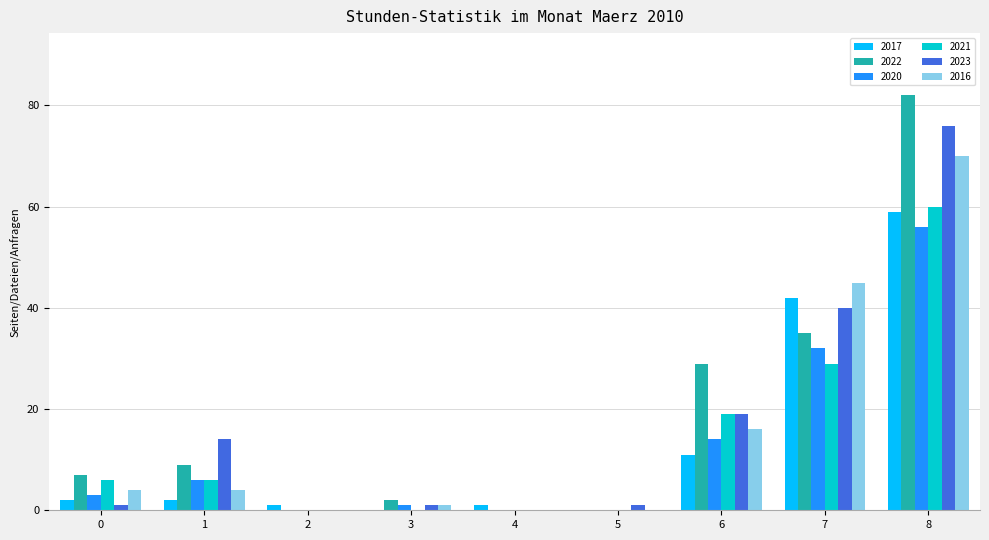

Is it true that 2017 equals 0 at 3?

True